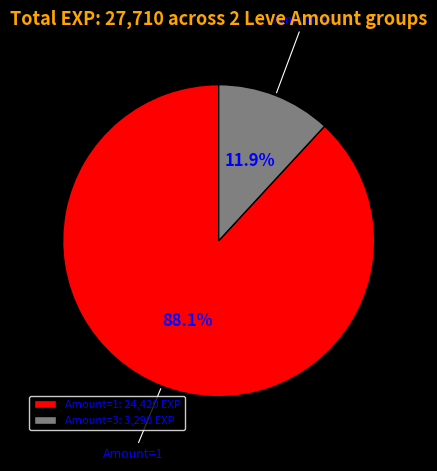

Does any single category account for the majority?

Yes